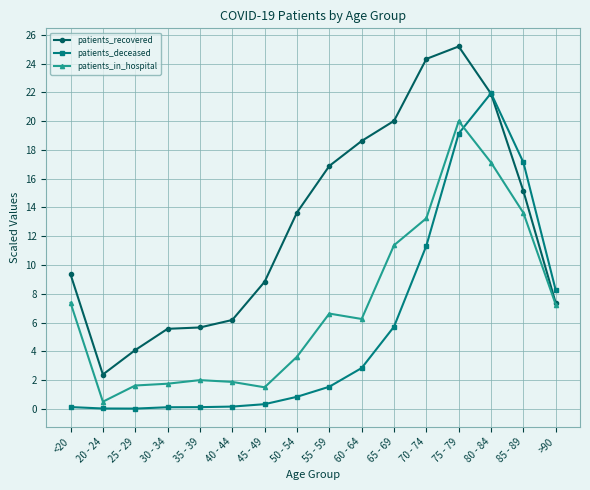

True or false: patients_recovered has more than 2 interior local peaks.

False